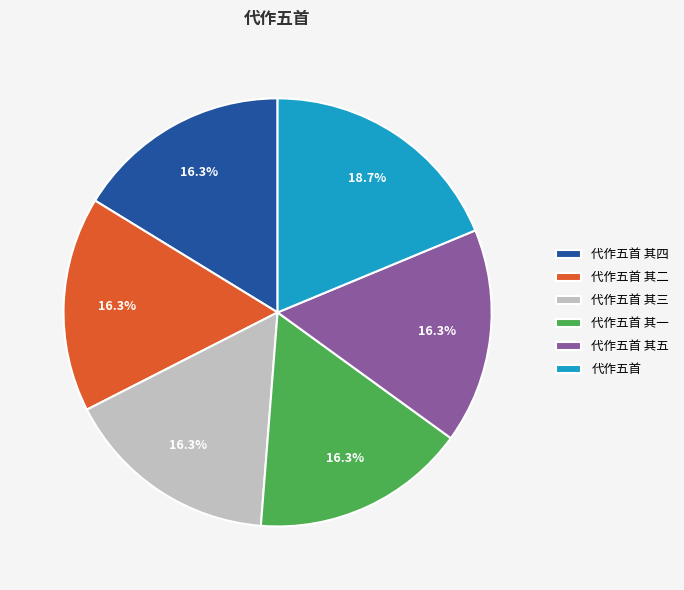

To the nearest percent, what percentage of the pie is 代作五首 其一?

16%